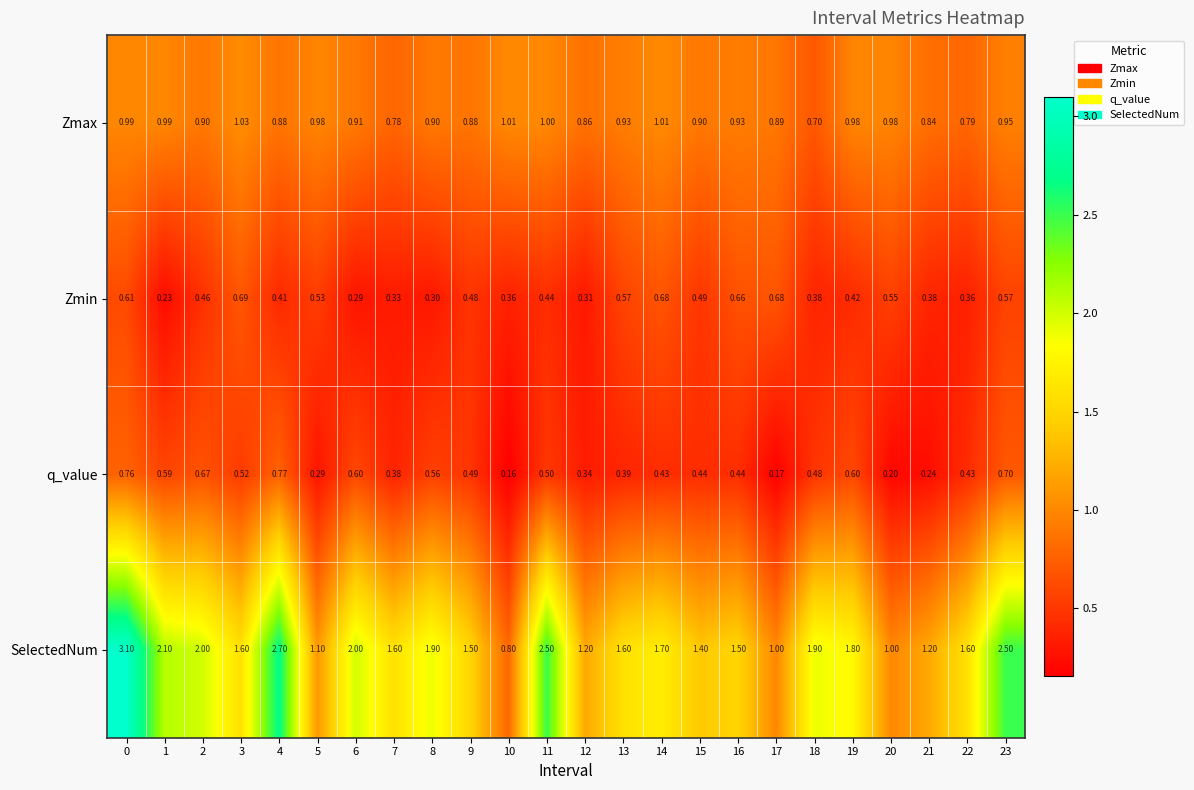

Which label corresponds to the smallest value in the chart?

10